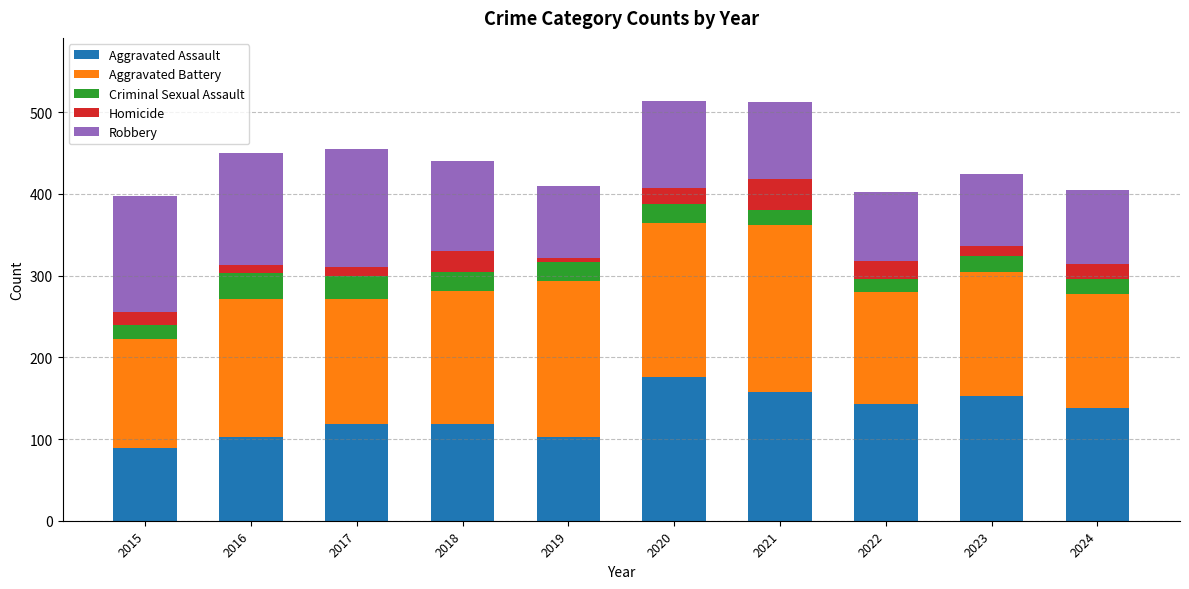

What is the total value across all series at 2024?

405